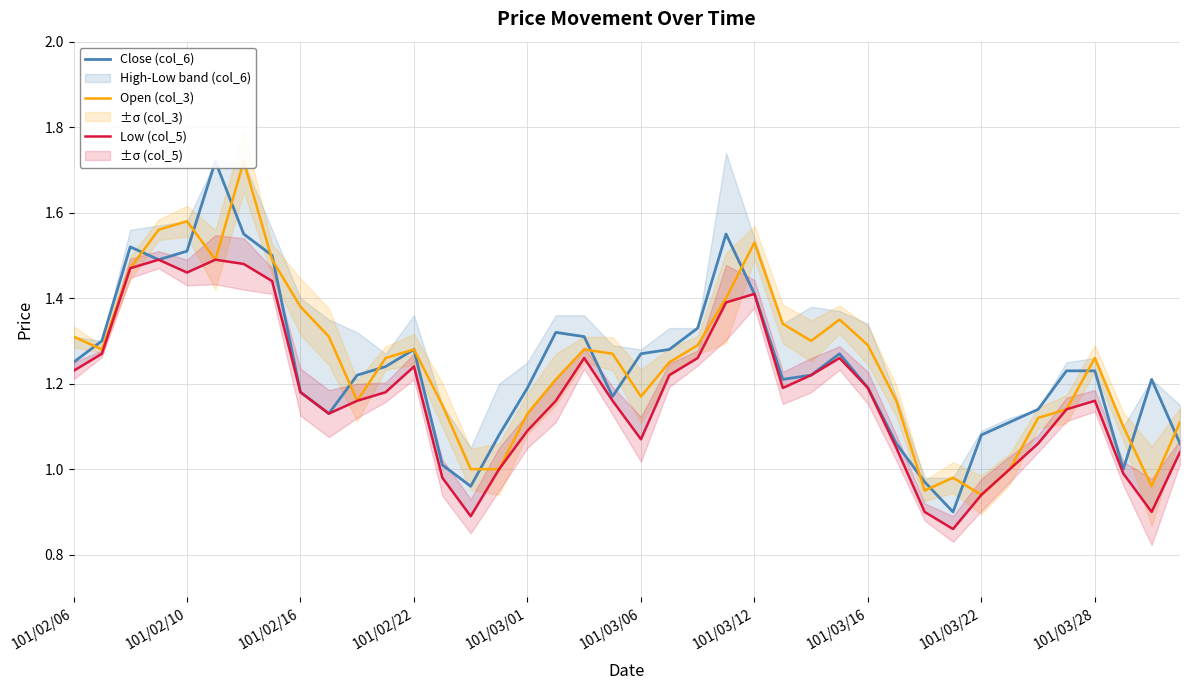

Which has a higher value, 101/03/01 or 14?

101/03/01